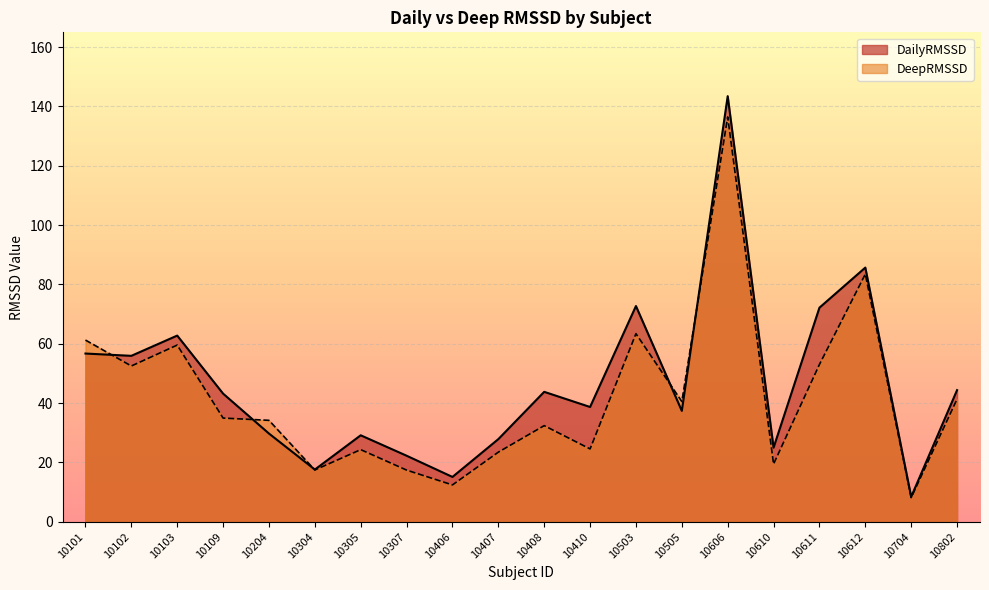

What value does the DeepRMSSD series have at 10407?

23.5